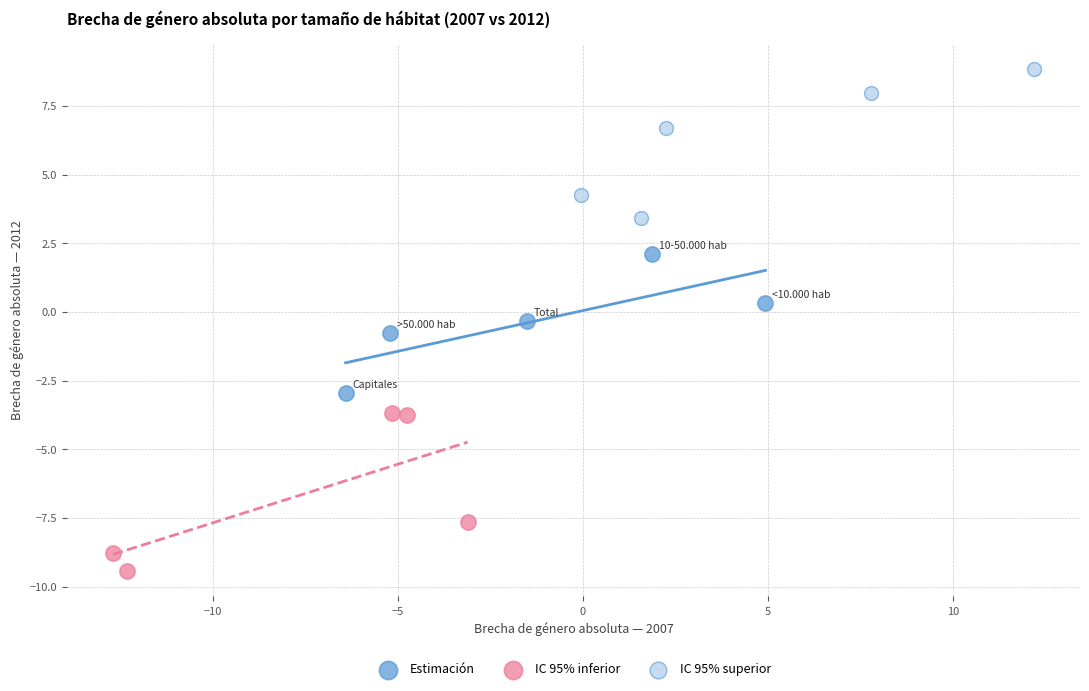

Which series contains the lowest Y value?

IC 95% inferior